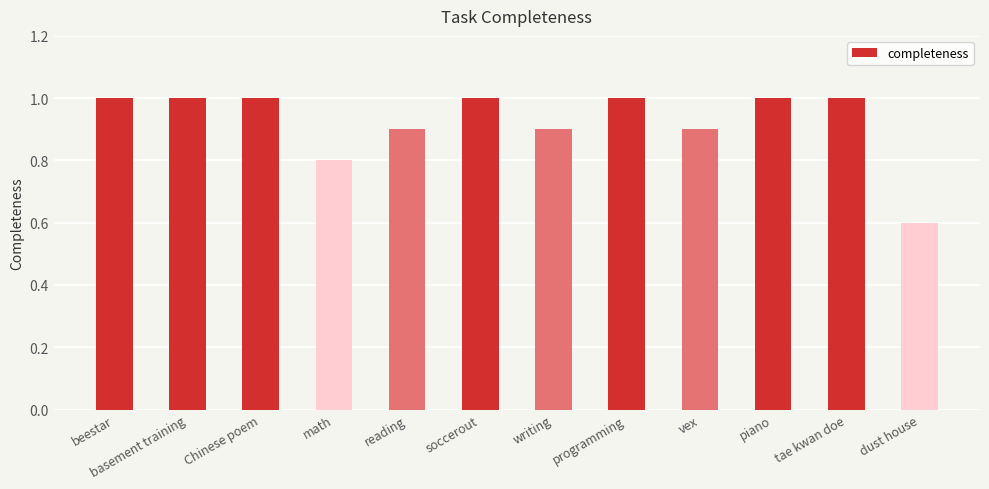

How many values are below 1?

5